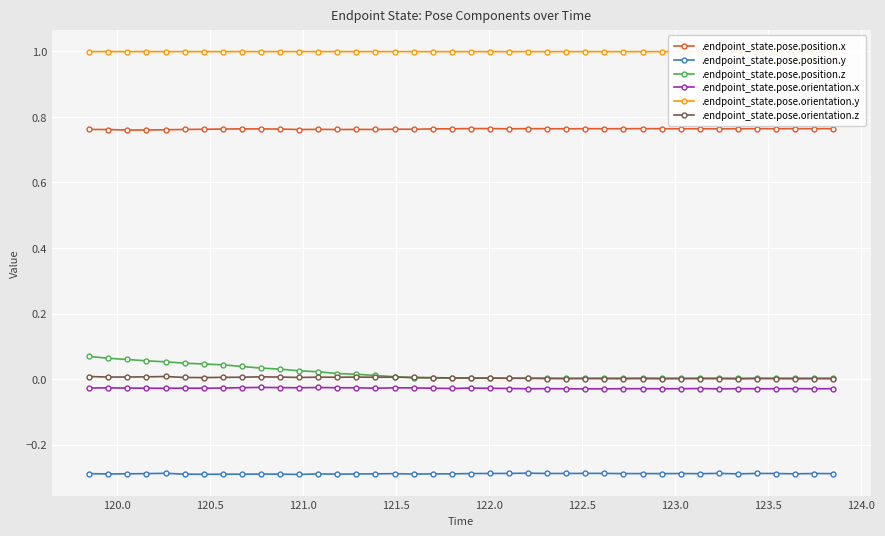

In .endpoint_state.pose.orientation.z, how many points are lower than both neighbors (excluding endpoints)?

10